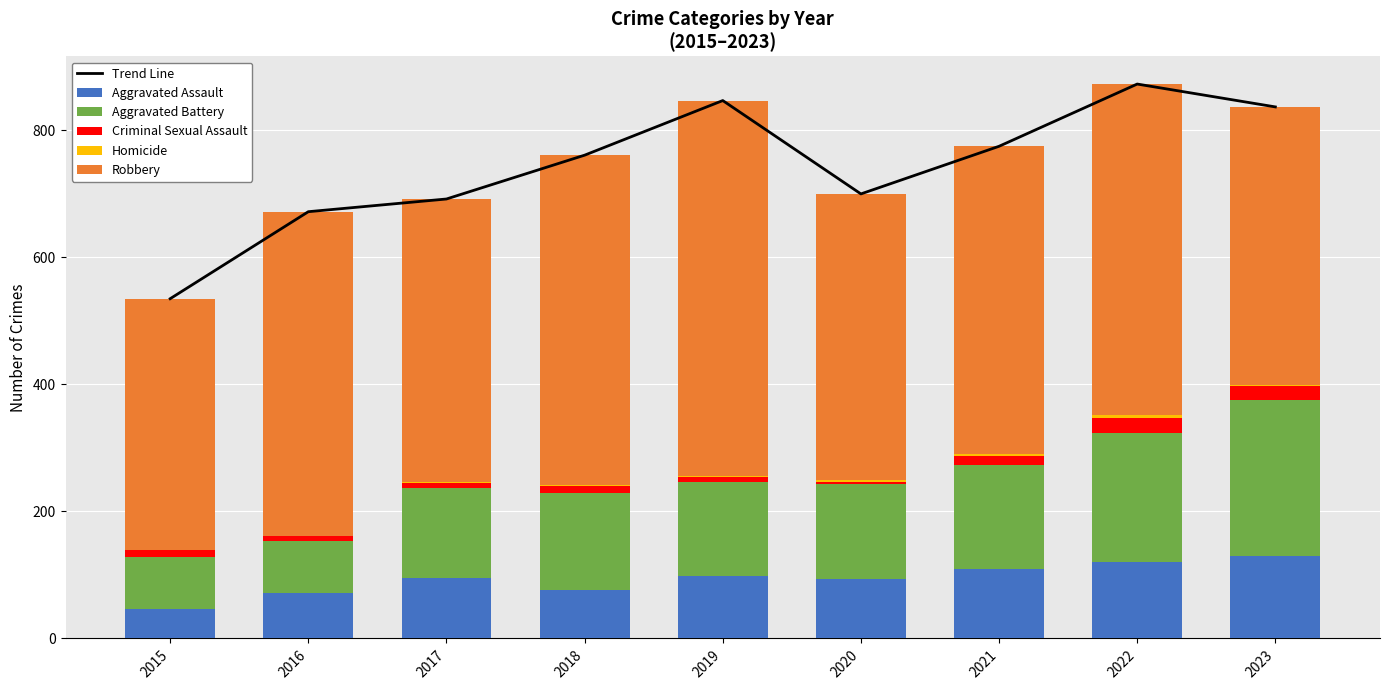

Is the value of Robbery at 2019 greater than the value of Criminal Sexual Assault at 2018?

Yes